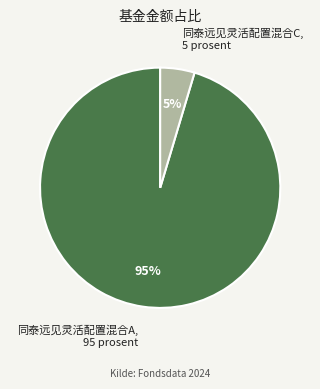

Is there a majority slice in this chart?

Yes